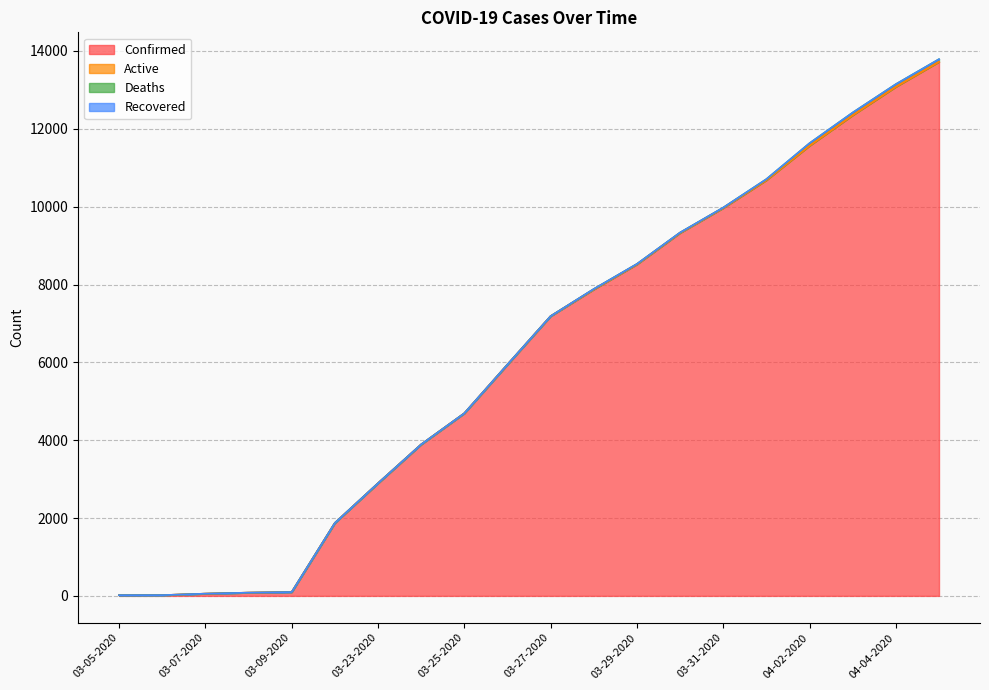

Which category has the lowest value across all series?

03-05-2020